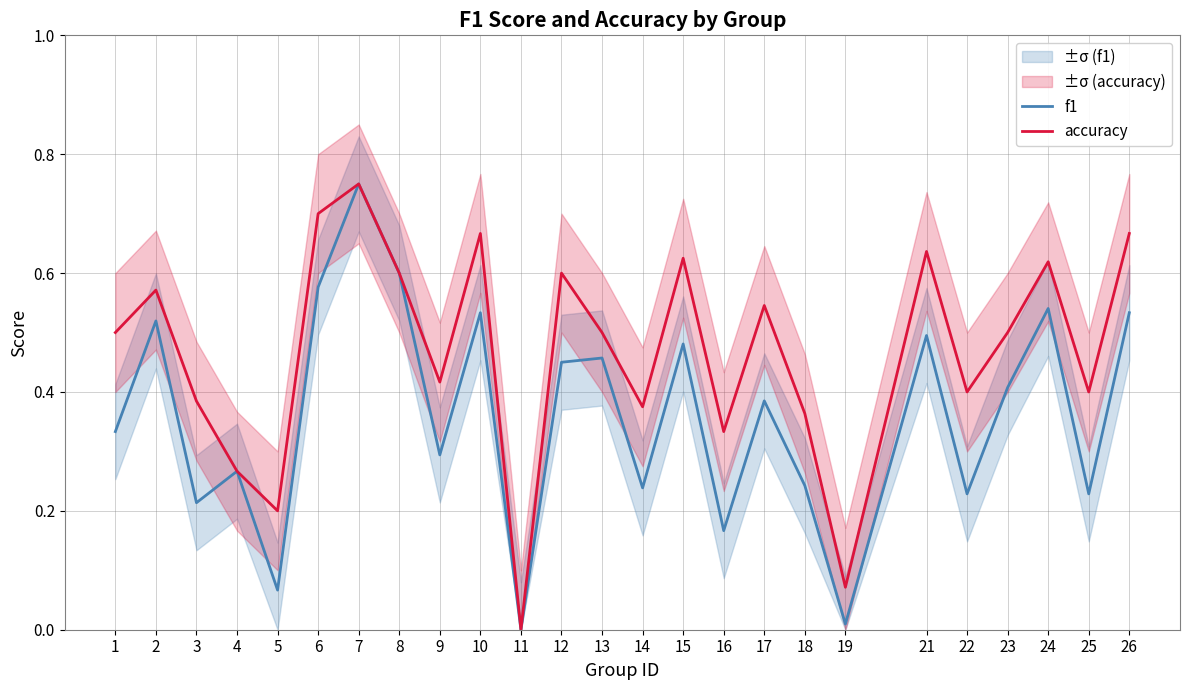

Which series has the widest spread of values?

f1